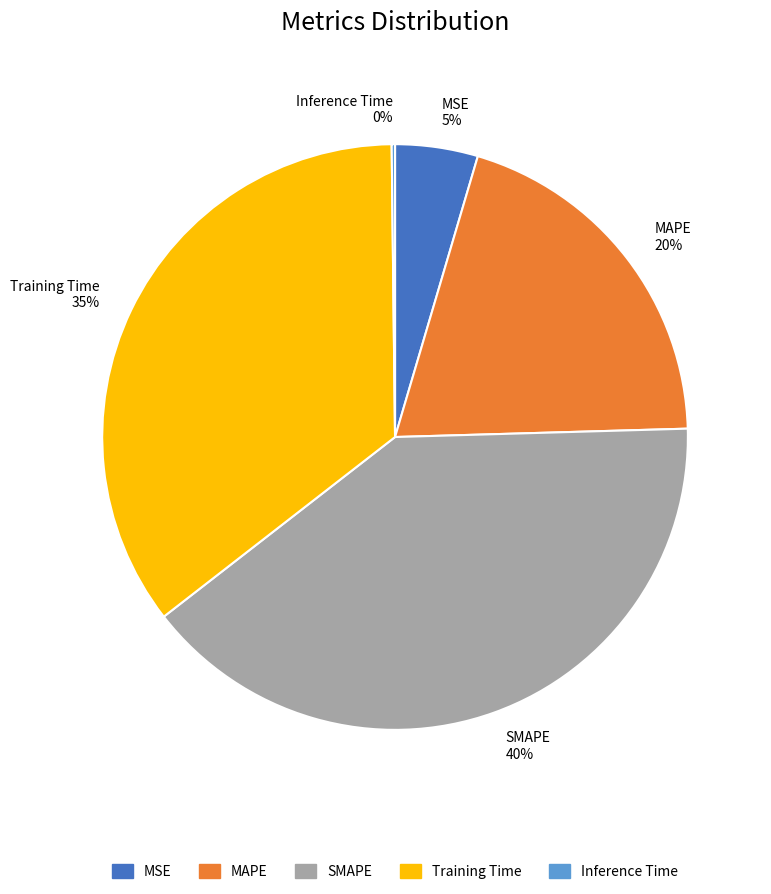

To the nearest percent, what percentage of the pie is MAPE 20%?

20%